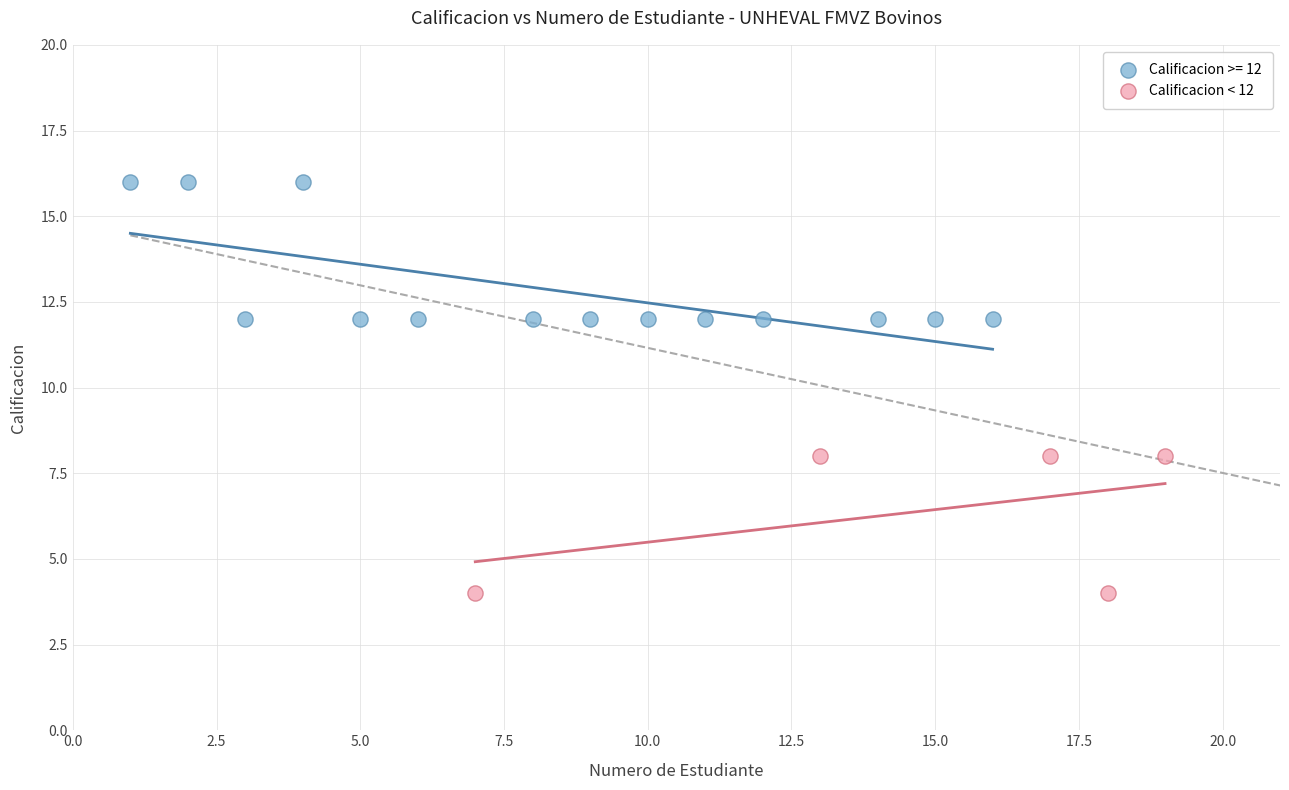

Which series reaches the maximum Y coordinate?

Calificacion >= 12